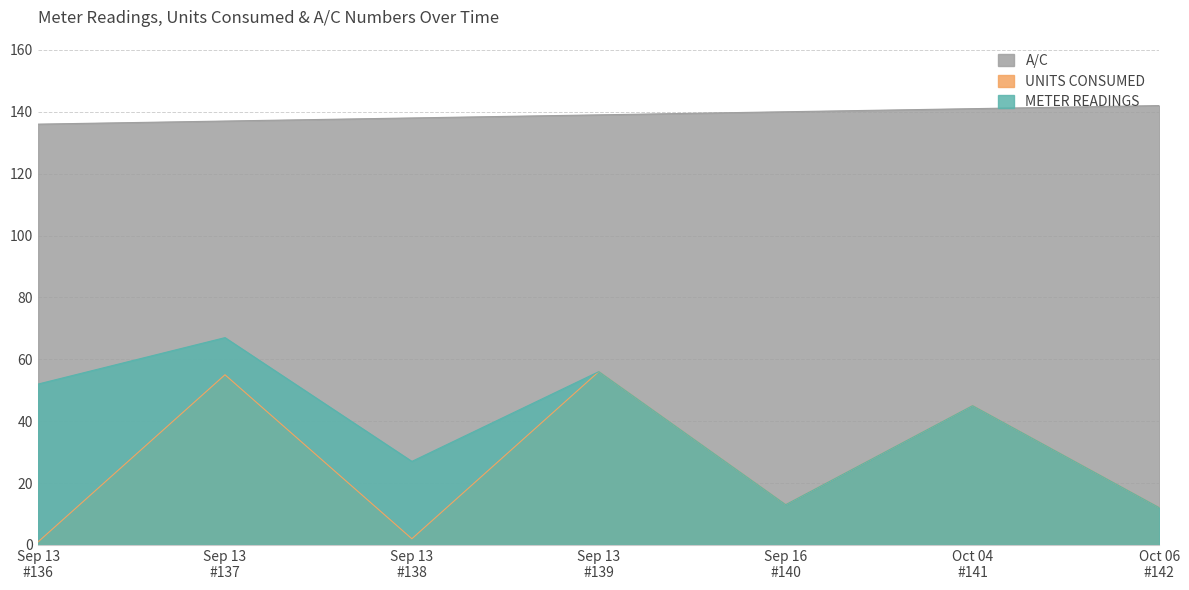

What is the maximum value for UNITS CONSUMED?

56